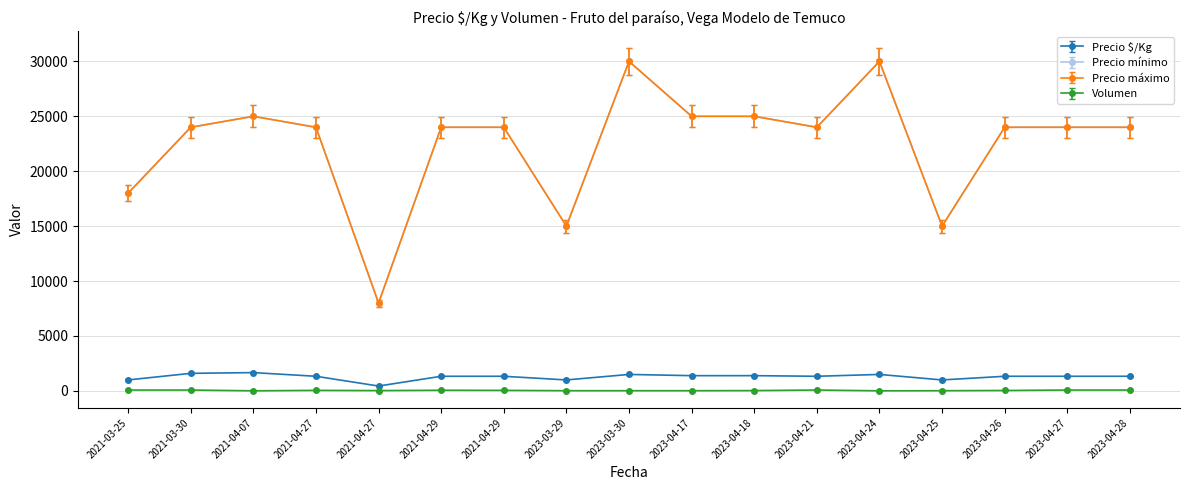

What is the difference between the highest and lowest values at 2023-04-26?

23958.4